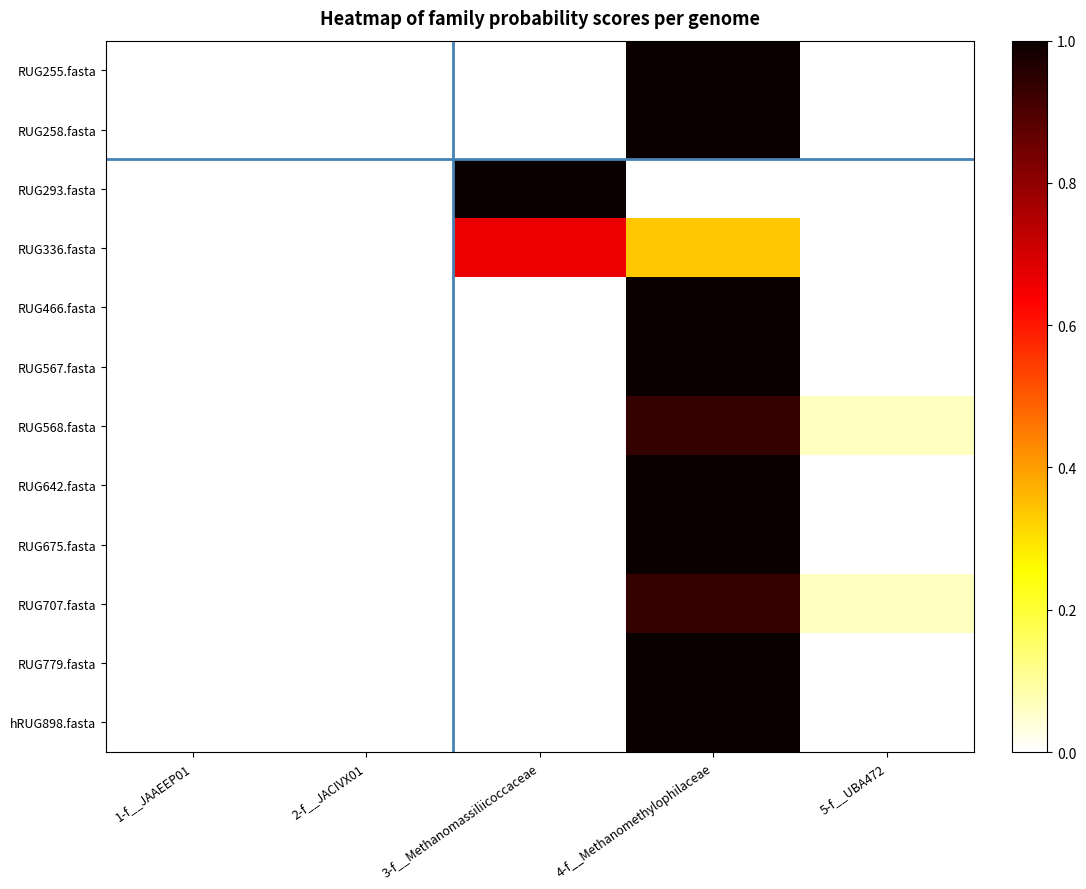

Reading right to left, list all the values displayed in this chart.

RUG255.fasta: 5-f__UBA472=0.0	4-f__Methanomethylophilaceae=1.0	3-f__Methanomassiliicoccaceae=0.0	2-f__JACIVX01=0.0	1-f__JAAEEP01=0.0
RUG258.fasta: 5-f__UBA472=0.0	4-f__Methanomethylophilaceae=1.0	3-f__Methanomassiliicoccaceae=0.0	2-f__JACIVX01=0.0	1-f__JAAEEP01=0.0
RUG293.fasta: 5-f__UBA472=0.0	4-f__Methanomethylophilaceae=0.0	3-f__Methanomassiliicoccaceae=1.0	2-f__JACIVX01=0.0	1-f__JAAEEP01=0.0
RUG336.fasta: 5-f__UBA472=0.0	4-f__Methanomethylophilaceae=0.3	3-f__Methanomassiliicoccaceae=0.7	2-f__JACIVX01=0.0	1-f__JAAEEP01=0.0
RUG466.fasta: 5-f__UBA472=0.0	4-f__Methanomethylophilaceae=1.0	3-f__Methanomassiliicoccaceae=0.0	2-f__JACIVX01=0.0	1-f__JAAEEP01=0.0
RUG567.fasta: 5-f__UBA472=0.0	4-f__Methanomethylophilaceae=1.0	3-f__Methanomassiliicoccaceae=0.0	2-f__JACIVX01=0.0	1-f__JAAEEP01=0.0
RUG568.fasta: 5-f__UBA472=0.1	4-f__Methanomethylophilaceae=0.9	3-f__Methanomassiliicoccaceae=0.0	2-f__JACIVX01=0.0	1-f__JAAEEP01=0.0
RUG642.fasta: 5-f__UBA472=0.0	4-f__Methanomethylophilaceae=1.0	3-f__Methanomassiliicoccaceae=0.0	2-f__JACIVX01=0.0	1-f__JAAEEP01=0.0
RUG675.fasta: 5-f__UBA472=0.0	4-f__Methanomethylophilaceae=1.0	3-f__Methanomassiliicoccaceae=0.0	2-f__JACIVX01=0.0	1-f__JAAEEP01=0.0
RUG707.fasta: 5-f__UBA472=0.1	4-f__Methanomethylophilaceae=0.9	3-f__Methanomassiliicoccaceae=0.0	2-f__JACIVX01=0.0	1-f__JAAEEP01=0.0
RUG779.fasta: 5-f__UBA472=0.0	4-f__Methanomethylophilaceae=1.0	3-f__Methanomassiliicoccaceae=0.0	2-f__JACIVX01=0.0	1-f__JAAEEP01=0.0
hRUG898.fasta: 5-f__UBA472=0.0	4-f__Methanomethylophilaceae=1.0	3-f__Methanomassiliicoccaceae=0.0	2-f__JACIVX01=0.0	1-f__JAAEEP01=0.0